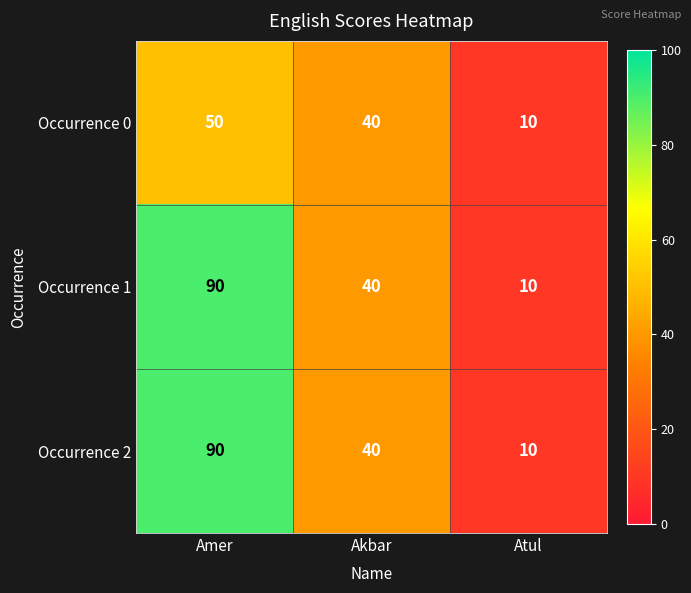

At how many categories does at least one series exceed 87?

1